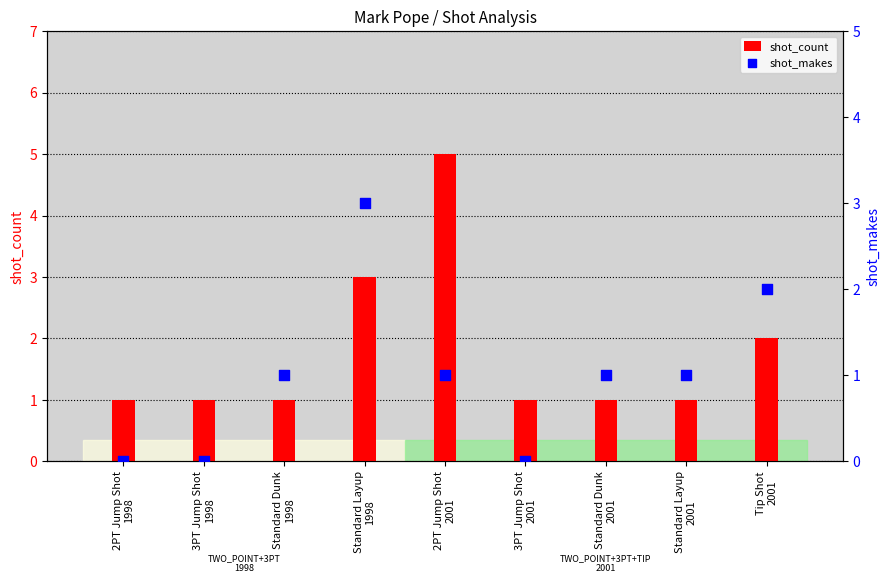

At how many categories does at least one series exceed 4?

1